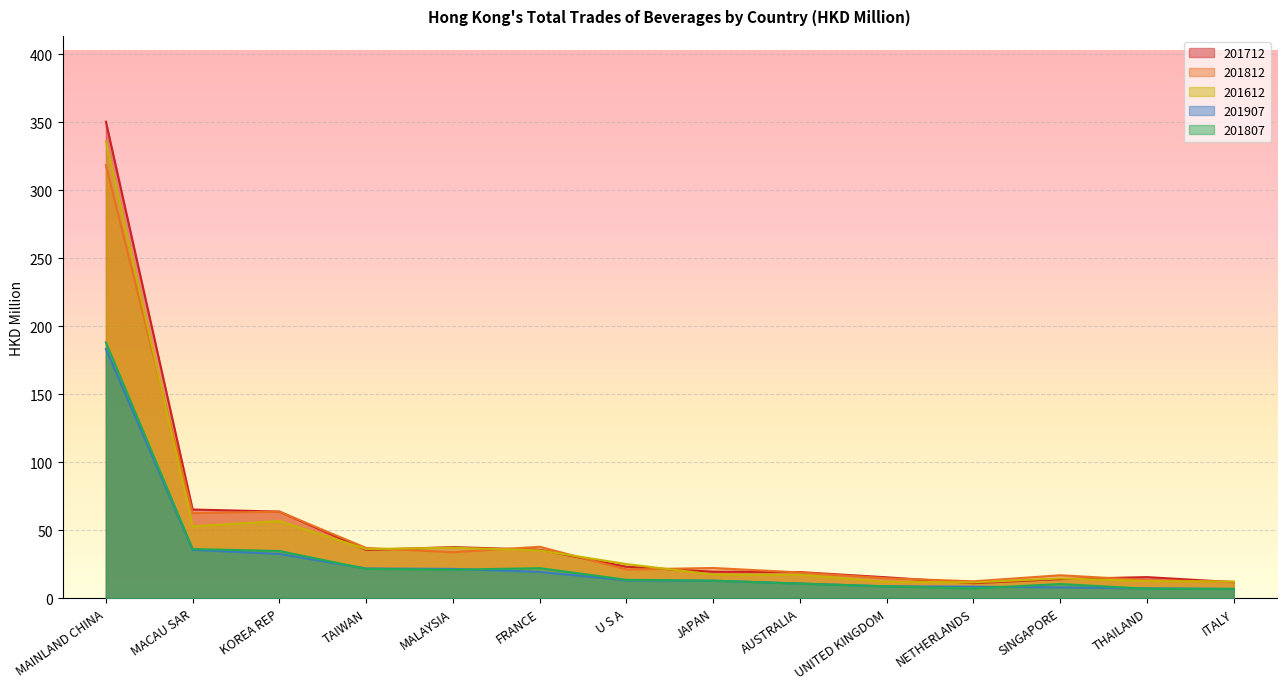

How many series are shown in this chart?

5